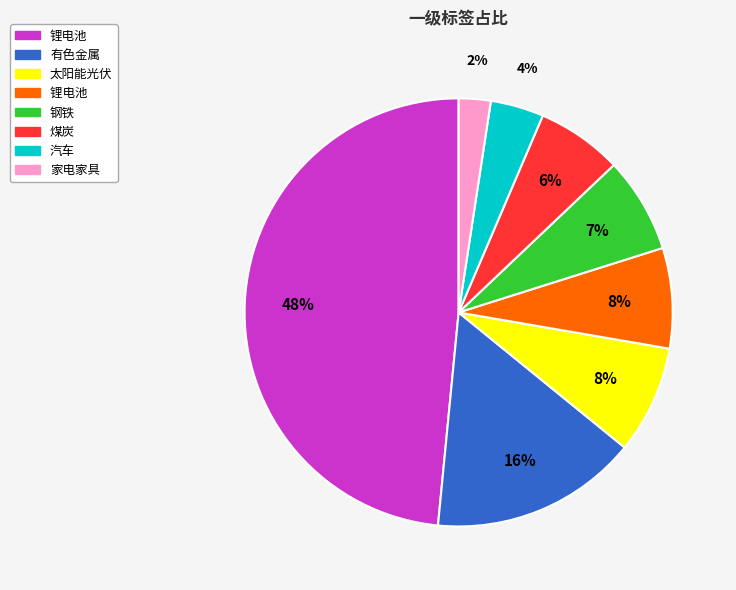

Does any single category account for the majority?

No